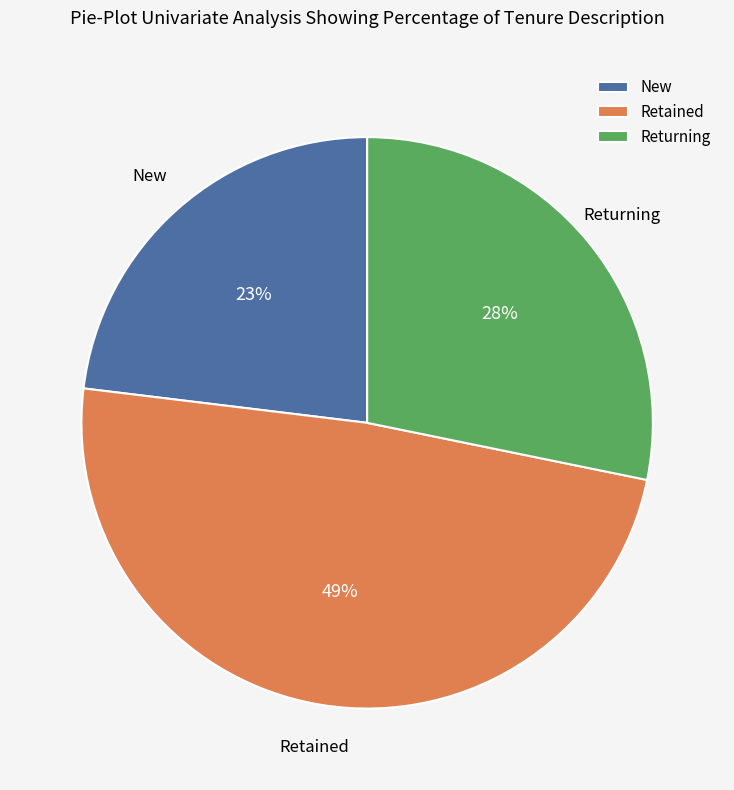

Rank the categories by value from highest to lowest.

Retained, Returning, New